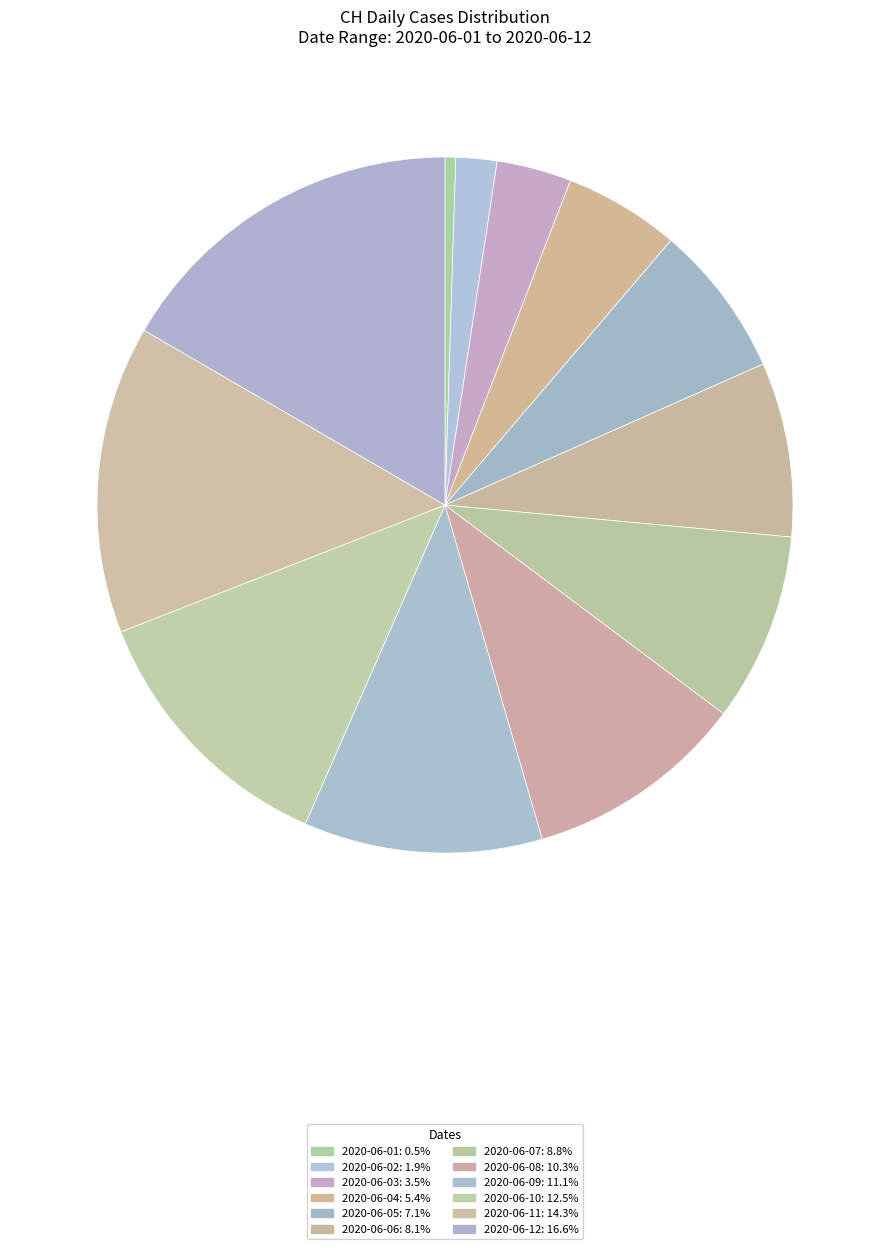

Which slice is the smallest?

2020-06-01